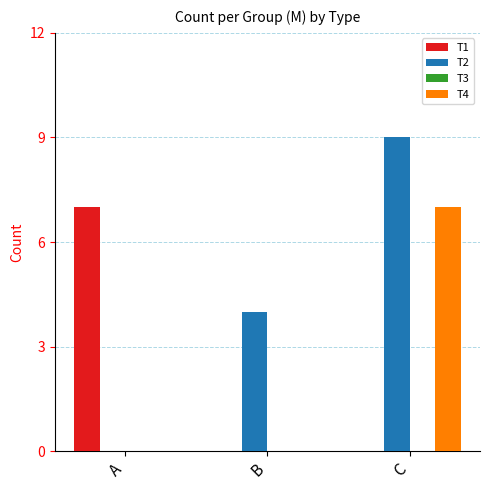

Which series has the widest spread of values?

T2